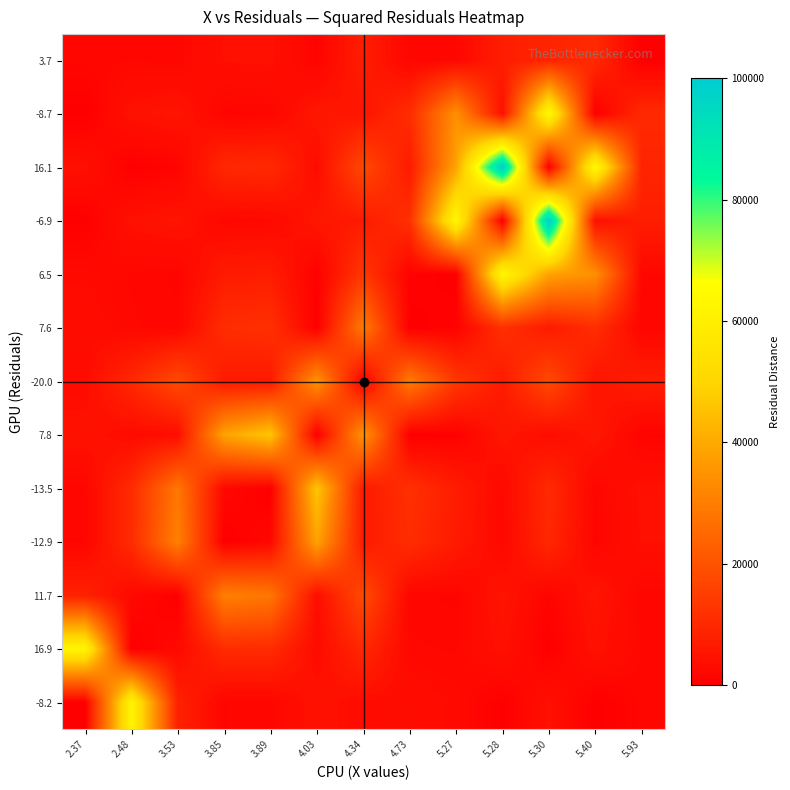

At which category is the sum across all series the highest?

5.30